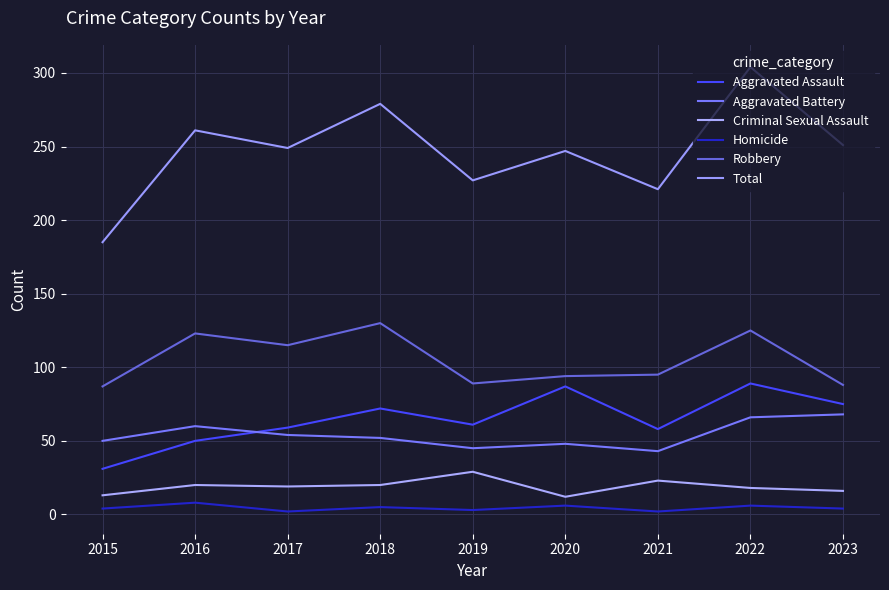

Does the chart display data point markers on the line(s)?

No